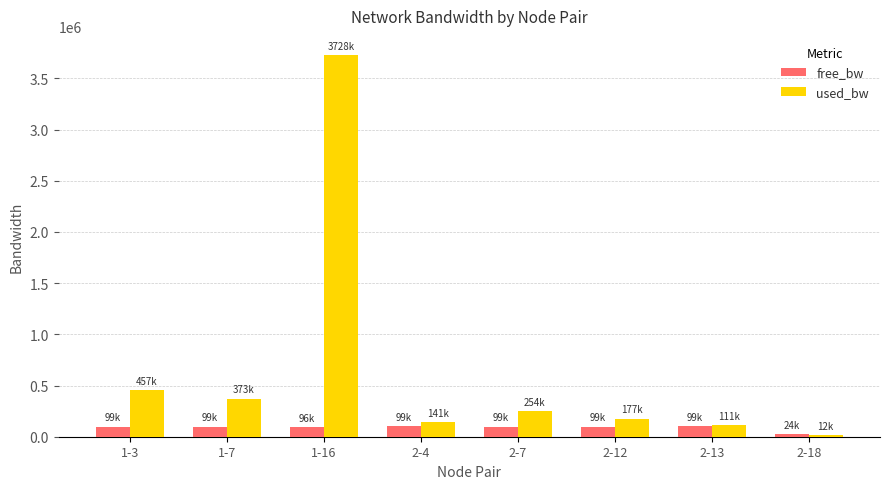

Which series has the largest range (max minus min)?

used_bw